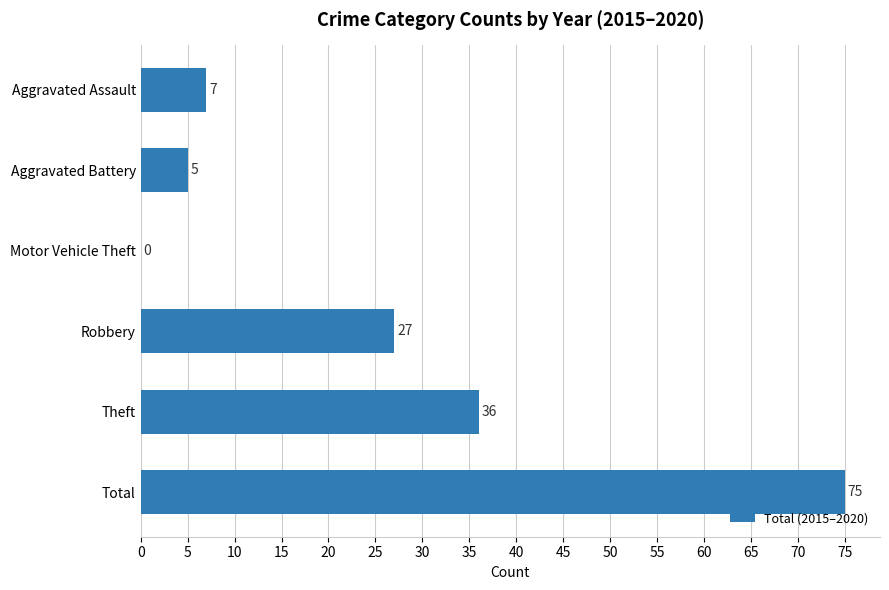

What is the approximate value at Total, to the nearest 5?

75